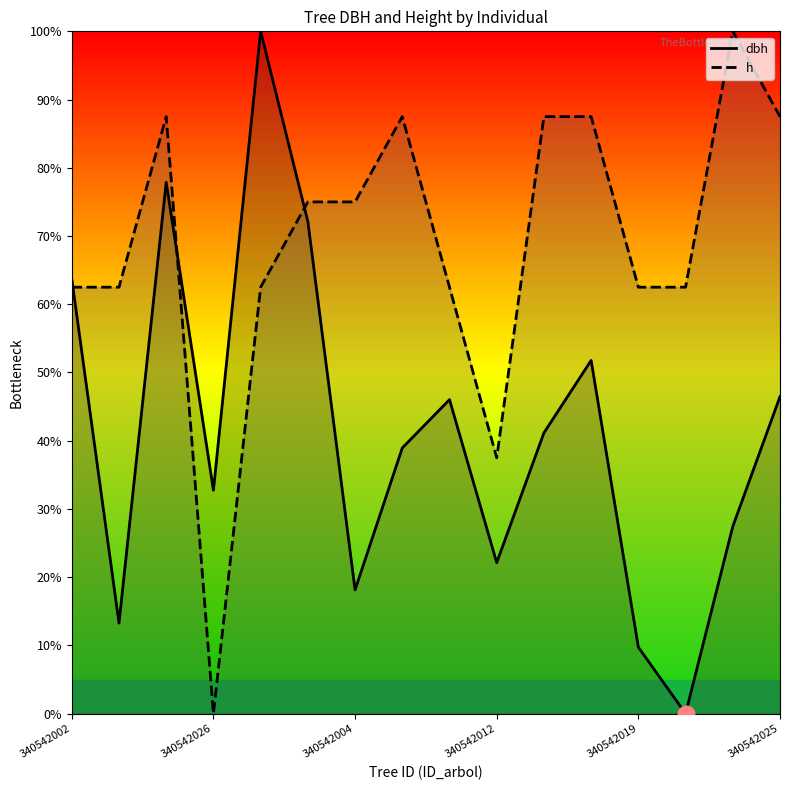

At which label does dbh first exceed 41?

340542002